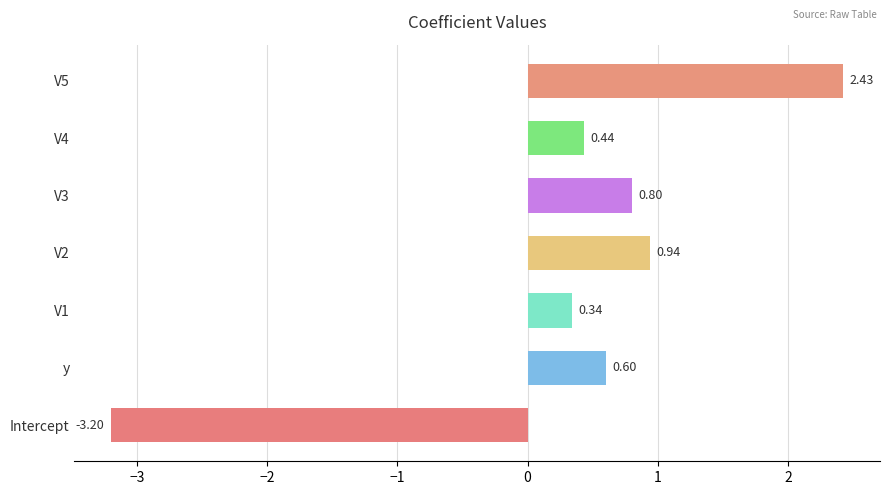

How many categories are shown in the chart?

7